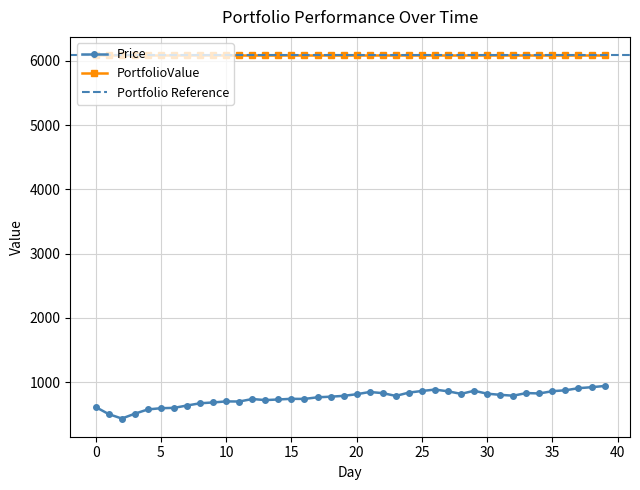

Does the chart display data point markers on the line(s)?

Yes